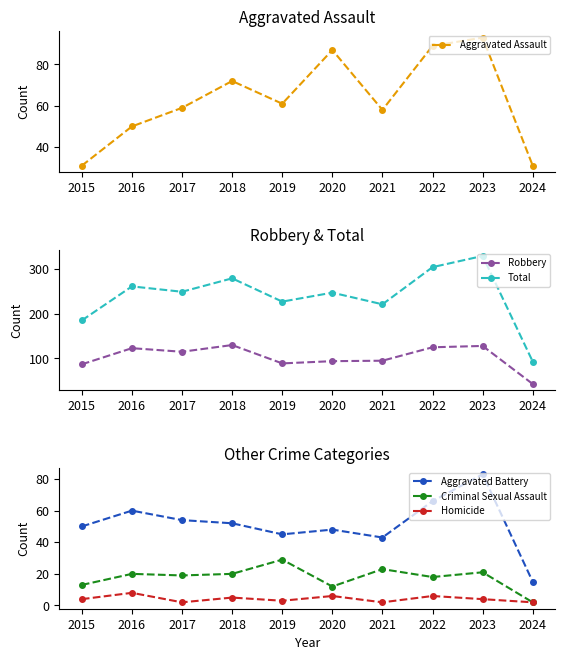

Which category has the lowest value in the Total series?

2024